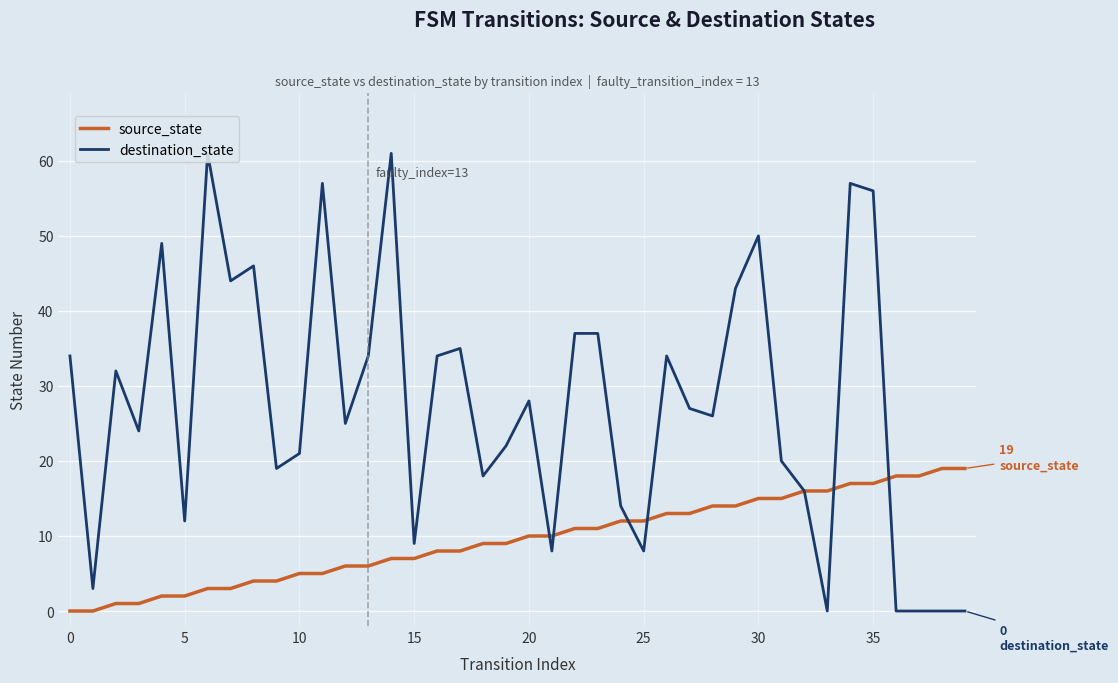

The destination_state series shows 5 at 24. True or false?

False